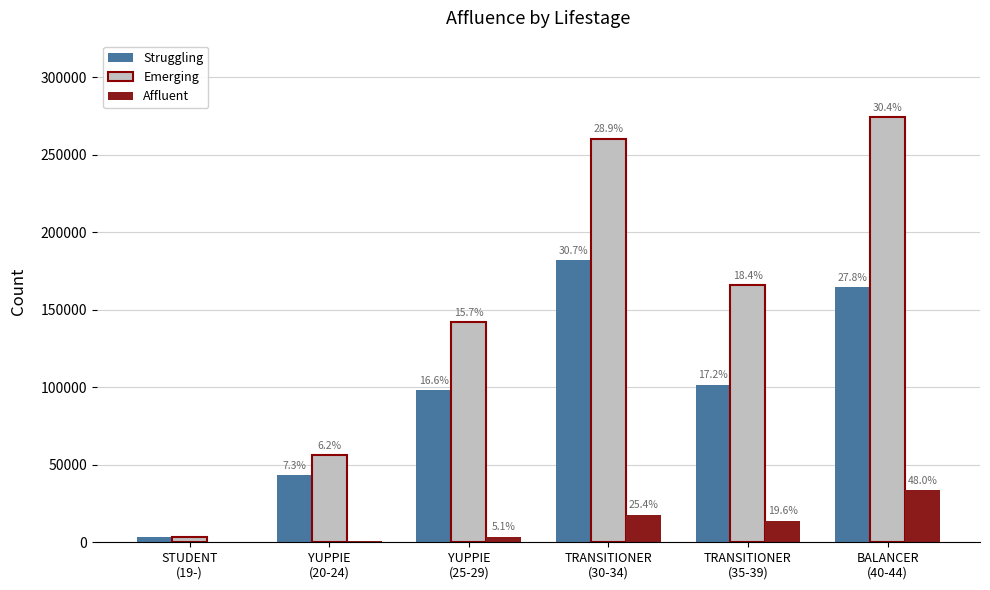

Are the bars horizontal?

No